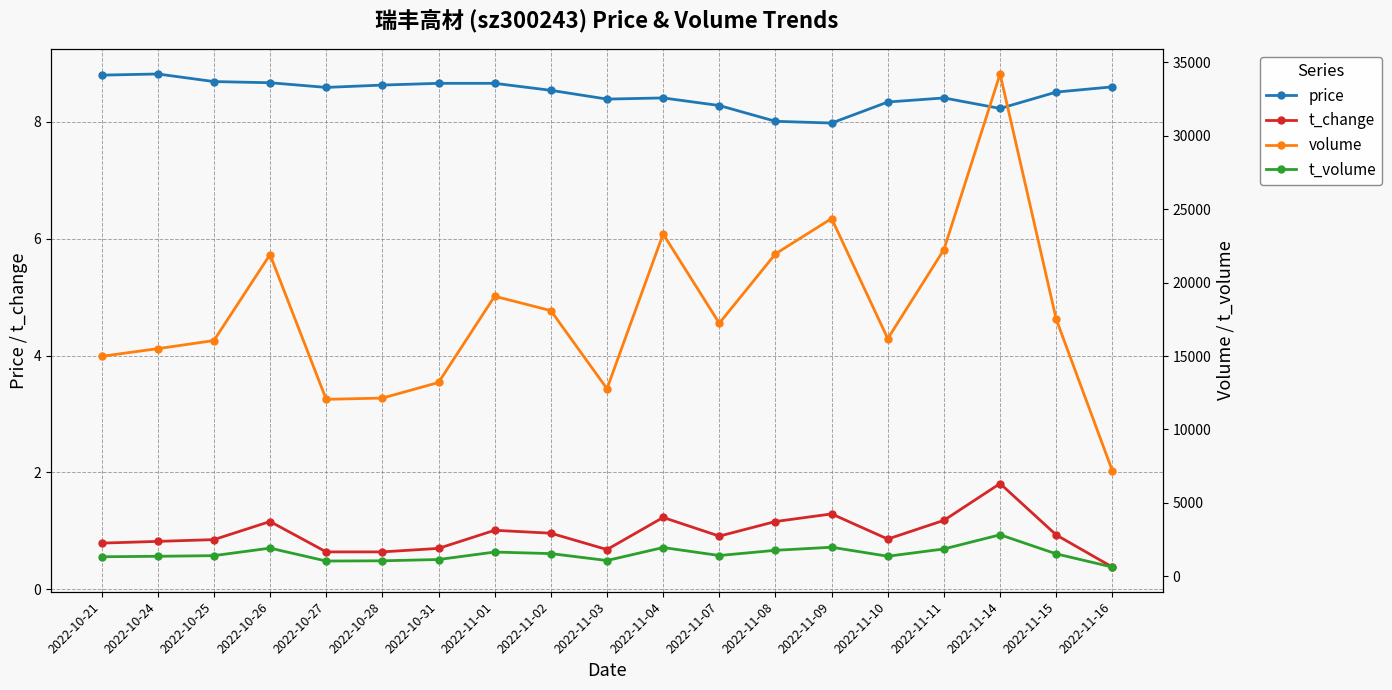

Reading left to right, what are all the values shown in this chart?

price: 8.8	8.8	8.7	8.7	8.6	8.6	8.7	8.7	8.5	8.4	8.4	8.3	8.0	8.0	8.3	8.4	8.2	8.5	8.6
t_change: 0.8	0.8	0.8	1.2	0.6	0.6	0.7	1.0	1.0	0.7	1.2	0.9	1.2	1.3	0.9	1.2	1.8	0.9	0.4
volume: 14979.0	15500.0	16053.0	21909.0	12049.0	12134.0	13196.0	19072.0	18091.0	12772.0	23312.0	17232.0	21958.0	24366.0	16184.0	22251.0	34212.0	17502.0	7173.0
t_volume: 1324.0	1356.0	1401.0	1912.0	1034.0	1049.0	1137.0	1645.0	1540.0	1069.0	1954.0	1409.0	1764.0	1973.0	1360.0	1857.0	2822.0	1522.0	621.0